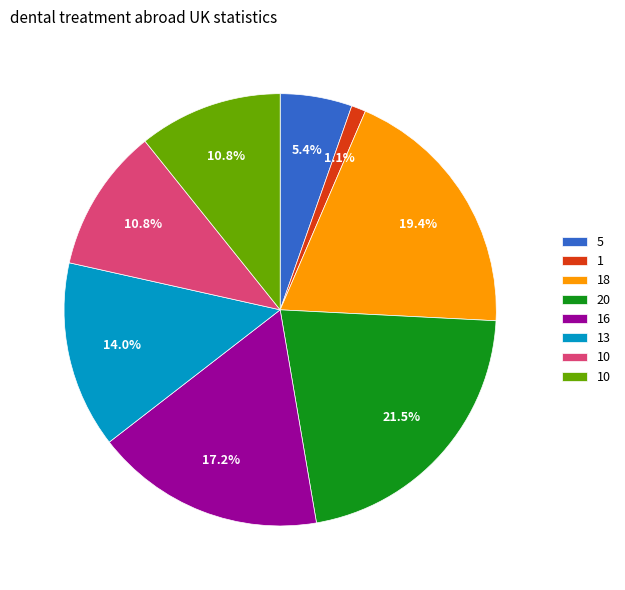

Does any single category account for the majority?

No